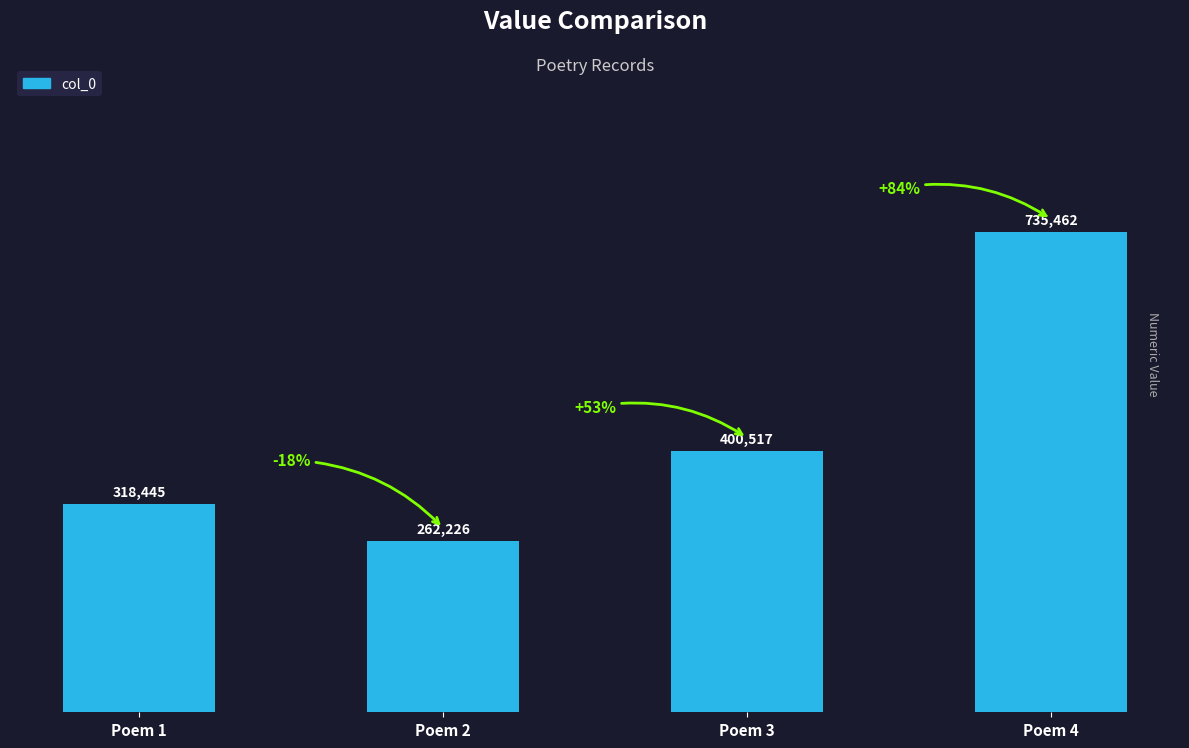

Reading right to left, list all the values displayed in this chart.

Poem 4=735462	Poem 3=400517	Poem 2=262226	Poem 1=318445